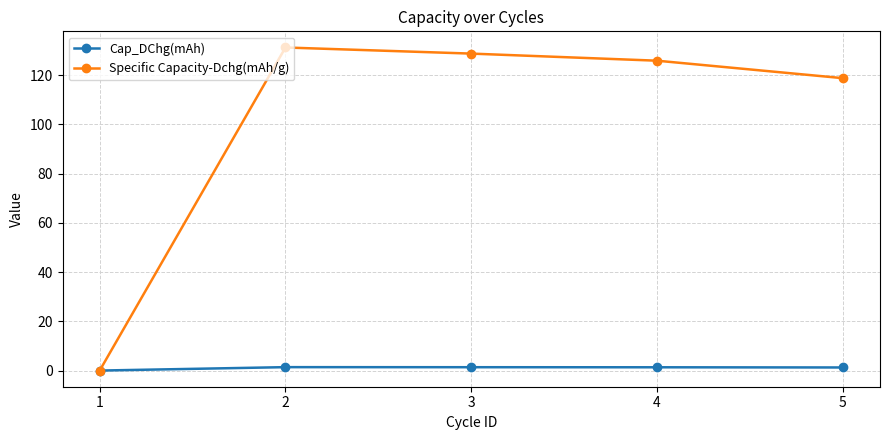

At how many categories does at least one series exceed 61?

4